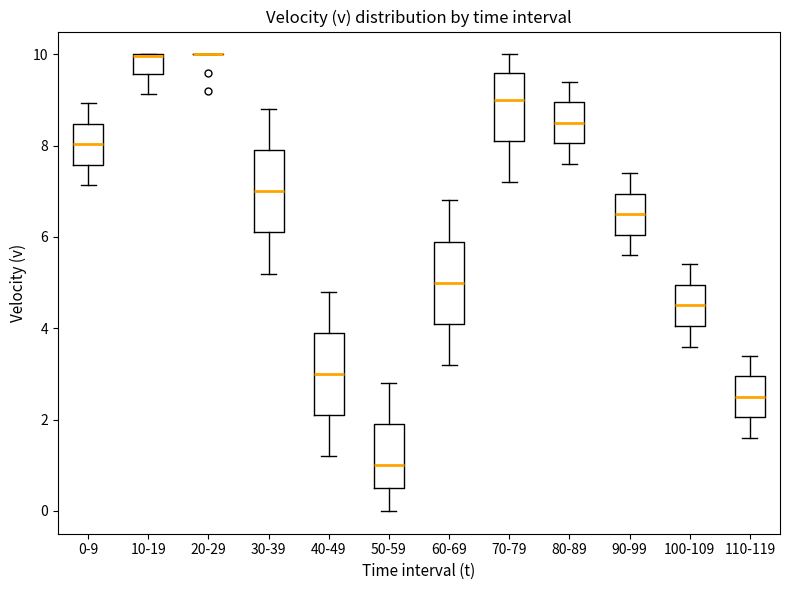

Reading left to right, transcribe this box plot: for each box, give where its median line is, the range the box spans, and where its two whiskers end, as read against the y-axis. The values are not printed on the chart, so give them approximately, as read against the axis.

0-9: median 8.0, box 7.6 to 8.4, whiskers 7.2 to 9.0
10-19: median 10.0 (drawn on the box's upper edge), box 9.6 to 10.0, whiskers 9.2 to 10.0
20-29: box collapsed to a line at 10.0, whiskers 10.0 to 10.0
30-39: median 7.0, box 6.2 to 8.0, whiskers 5.2 to 8.8
40-49: median 3.0, box 2.2 to 4.0, whiskers 1.2 to 4.8
50-59: median 1.0, box 0.6 to 2.0, whiskers 0.0 to 2.8
60-69: median 5.0, box 4.2 to 6.0, whiskers 3.2 to 6.8
70-79: median 9.0, box 8.2 to 9.6, whiskers 7.2 to 10.0
80-89: median 8.6, box 8.0 to 9.0, whiskers 7.6 to 9.4
90-99: median 6.6, box 6.0 to 7.0, whiskers 5.6 to 7.4
100-109: median 4.6, box 4.0 to 5.0, whiskers 3.6 to 5.4
110-119: median 2.6, box 2.0 to 3.0, whiskers 1.6 to 3.4